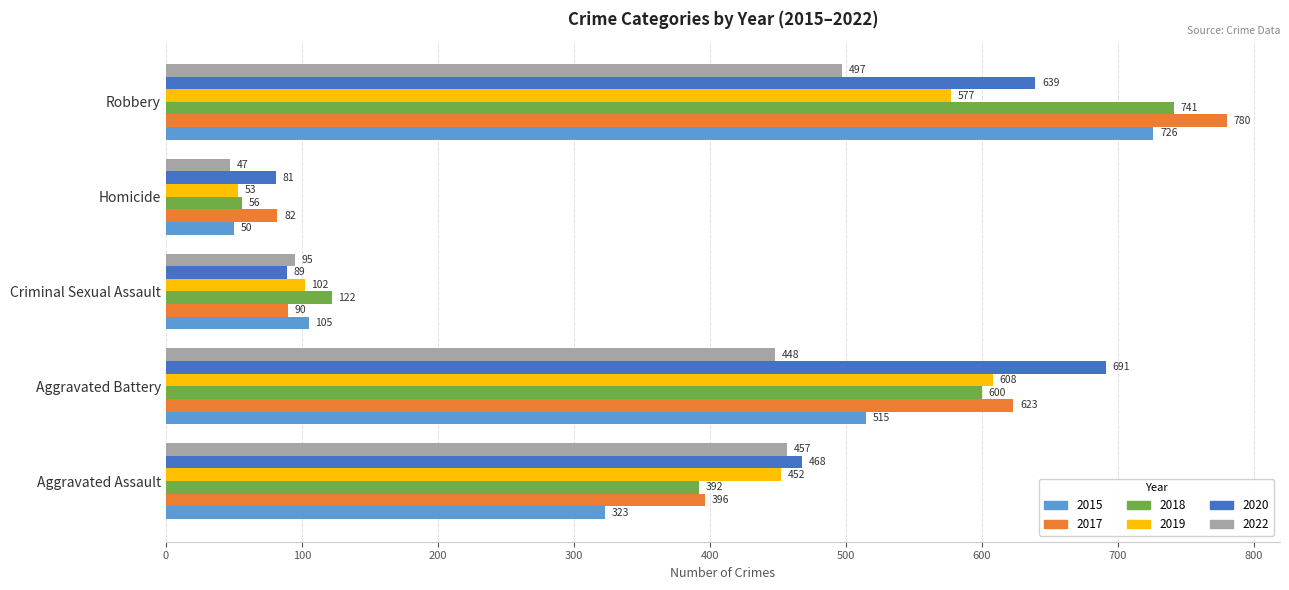

Which series has the largest total across all categories?

2017